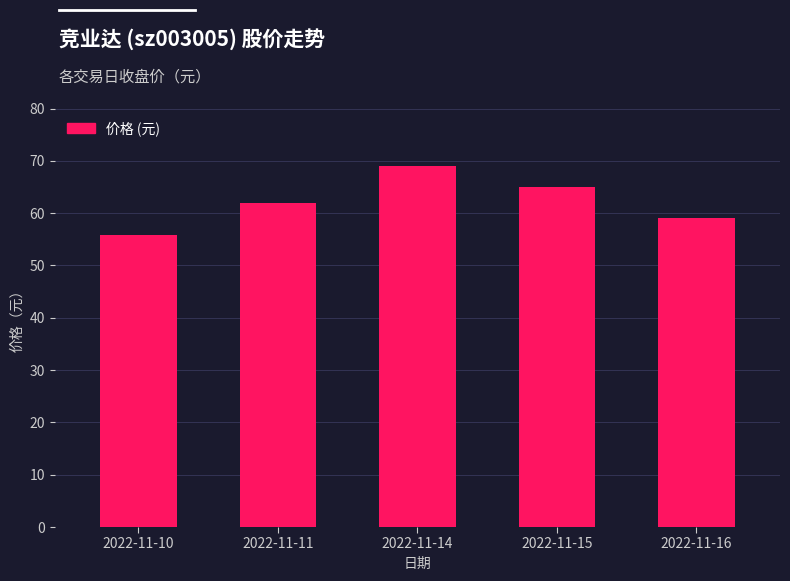

What is the change in value from 2022-11-15 to 2022-11-16?

-5.9